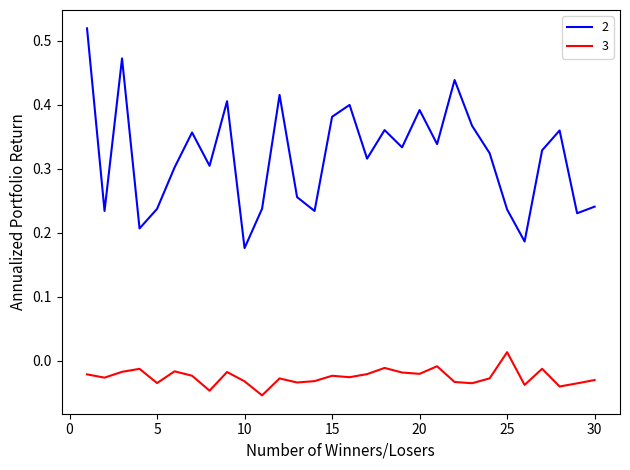

True or false: 2 and 3 intersect in this chart.

False